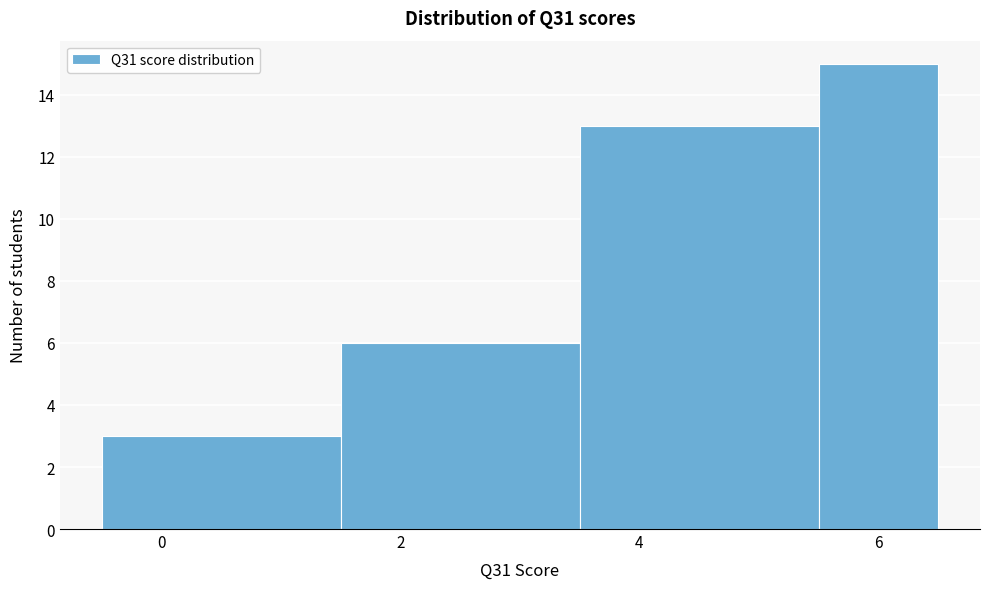

Reading left to right, list every bar in this chart as the range it spans on the x-axis followed by its height. Neither the bar edges nor the heights are printed on the chart, so give them approximately, as read against the axes.

-0.5 to 1.5: 3
1.5 to 3.5: 6
3.5 to 5.5: 13
5.5 to 6.5: 15